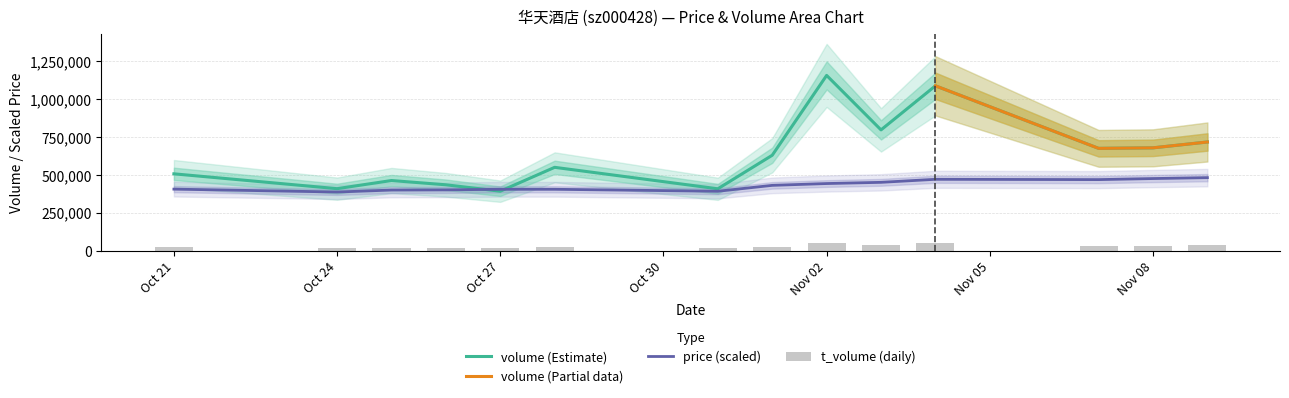

List the series in order of their peak value, lowest first.

t_volume, price, volume